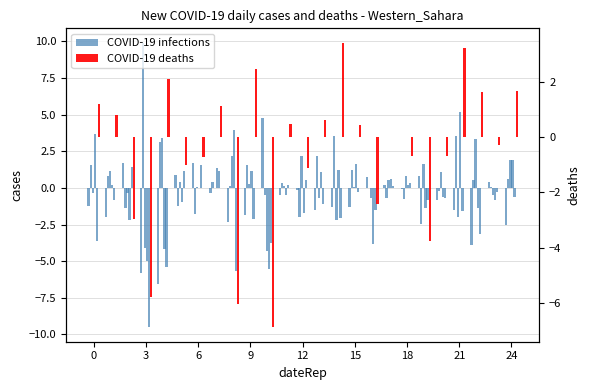

What are all the series names shown in the legend?

COVID-19 infections, COVID-19 deaths